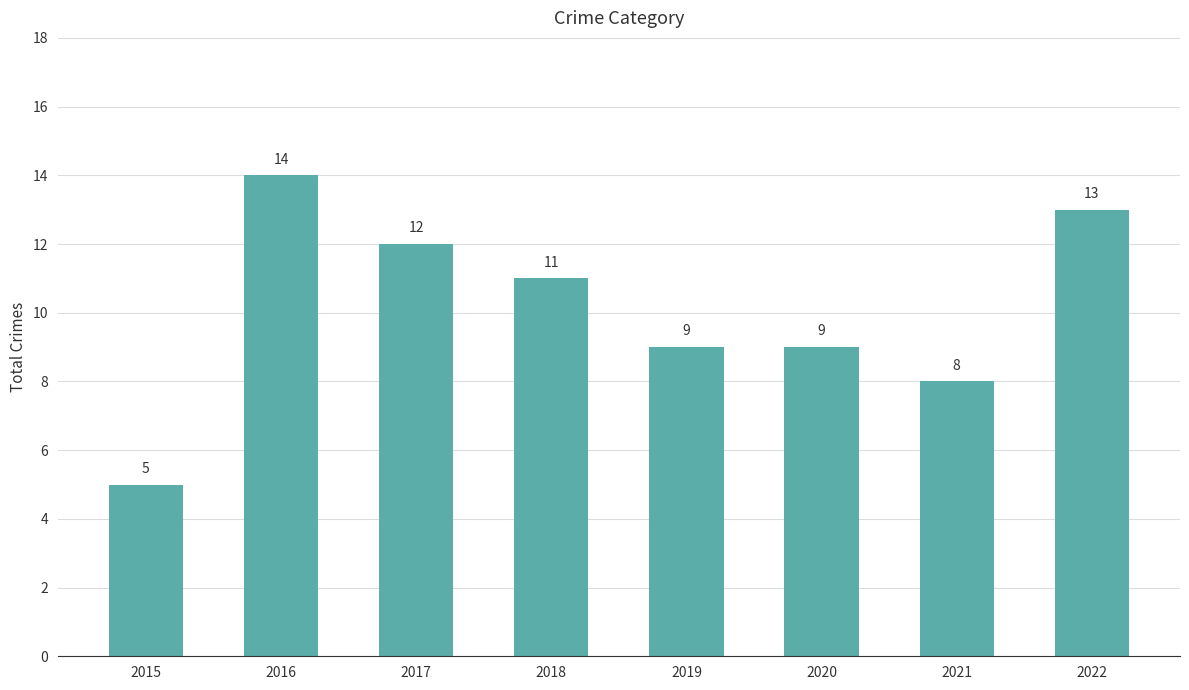

What is the difference between the values at 2021 and 2022?

5